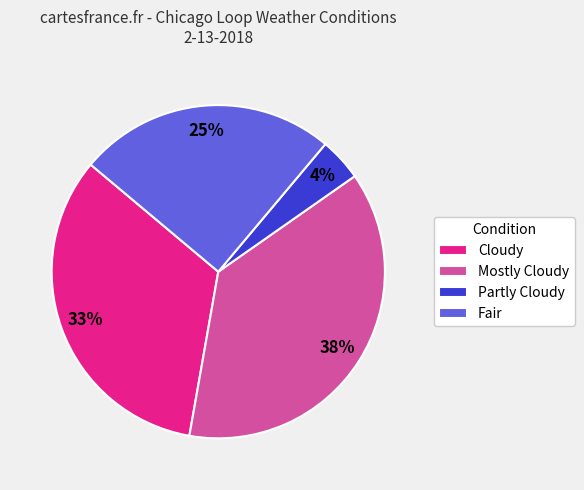

Between Mostly Cloudy and Partly Cloudy, which is larger?

Mostly Cloudy